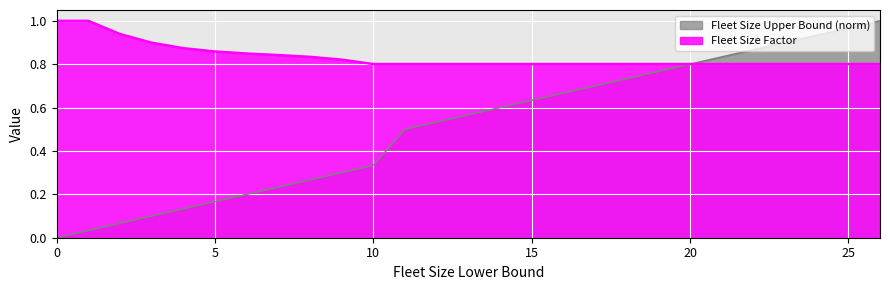

The Fleet Size Upper Bound series shows 0.6 at 10. True or false?

False